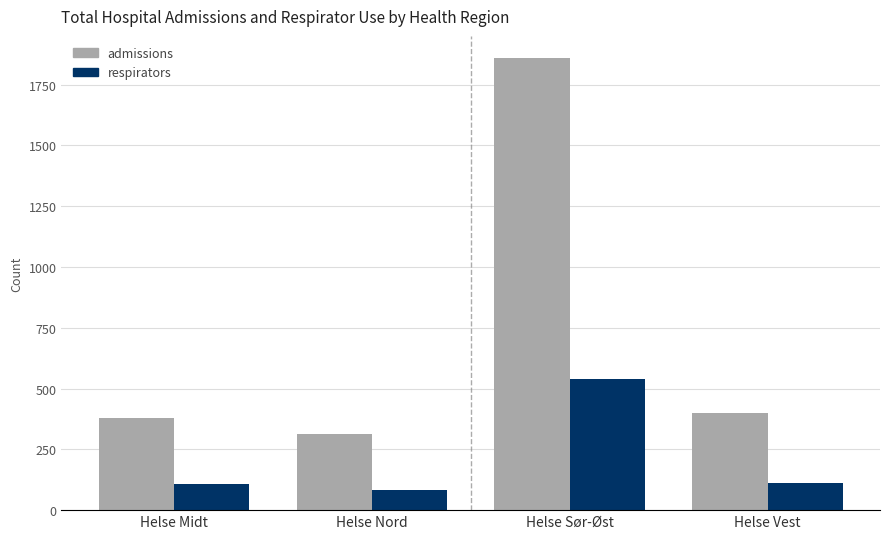

The value of admissions at Helse Nord is 314. True or false?

True